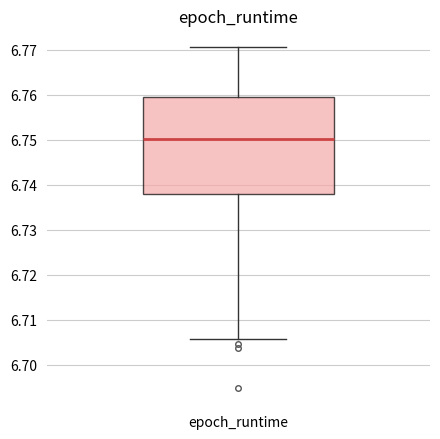

Where does the median line of the box for epoch_runtime sit on the y-axis? The values are not printed on the chart, so give them approximately, as read against the axis.

6.750